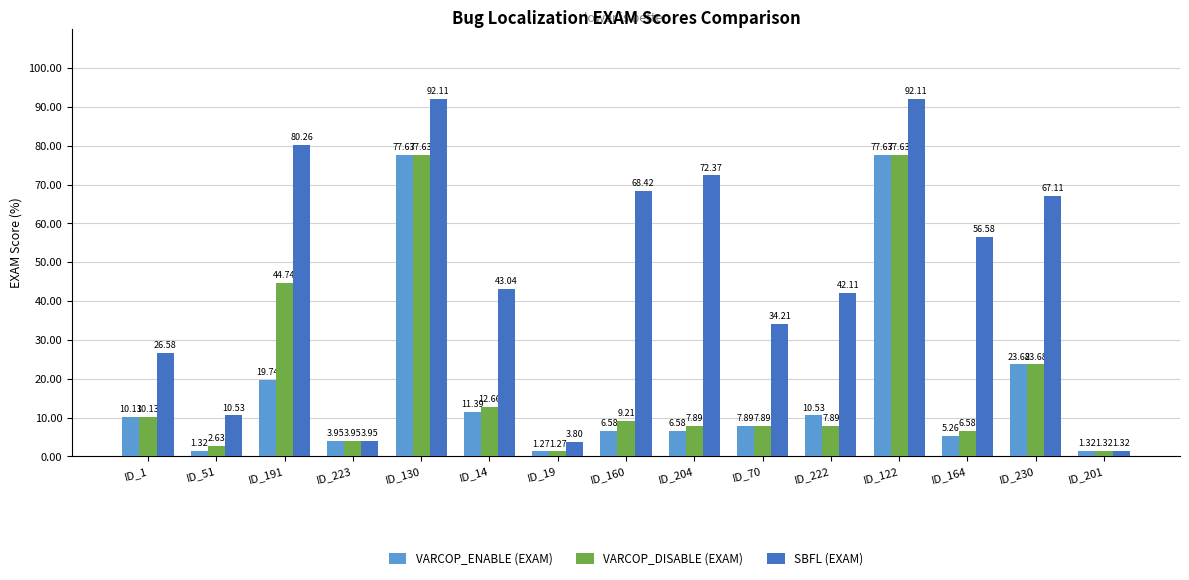

Is the value of SBFL (EXAM) at ID_130 greater than the value of VARCOP_DISABLE (EXAM) at ID_160?

Yes